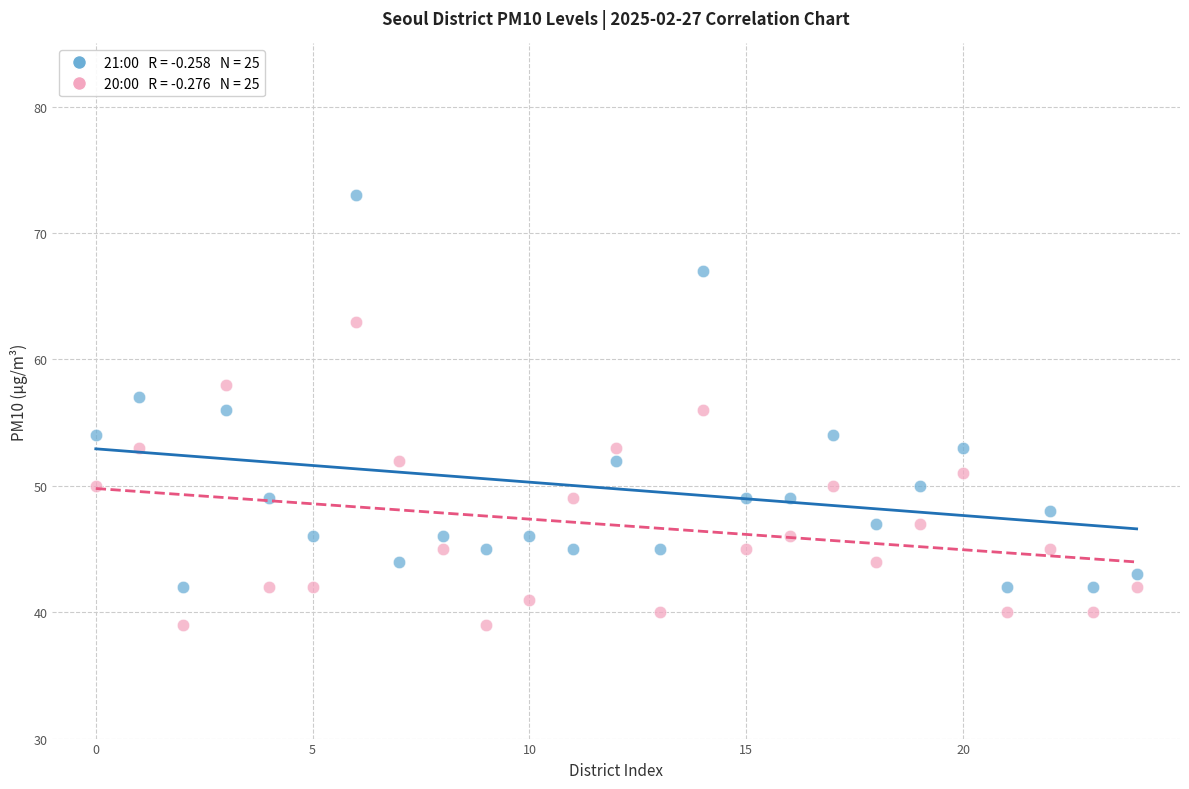

Across all data points, what is the range of Y values (max minus min)?

34